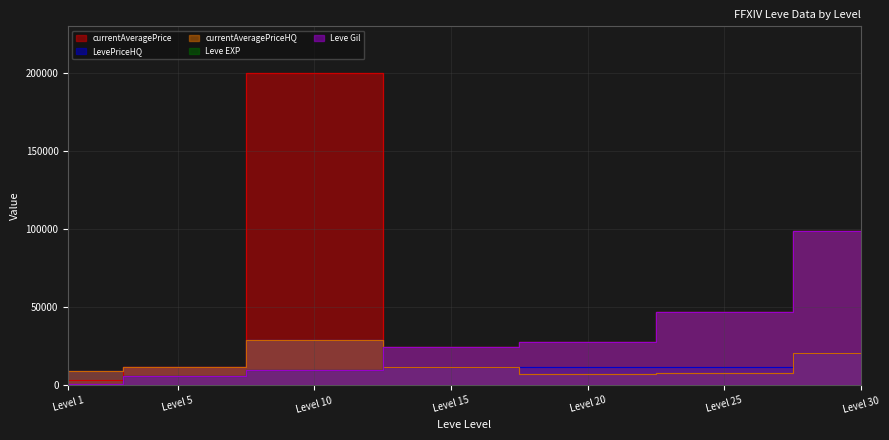

At Level 30, list the series in order from smallest to largest.

LevePriceHQ, currentAveragePriceHQ, currentAveragePrice, Leve EXP, Leve Gil